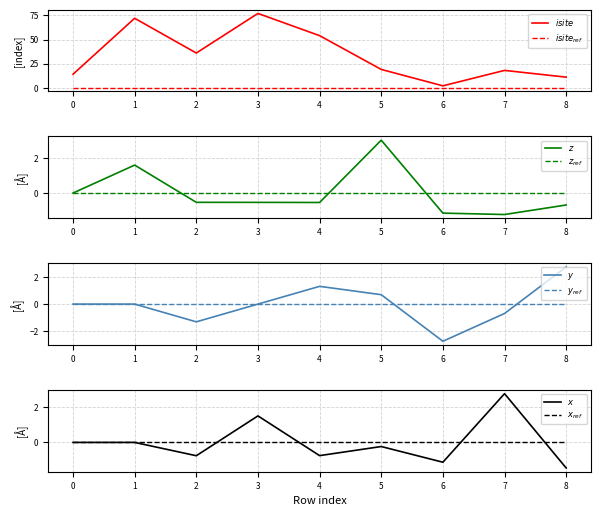

Is the value of y at 2 greater than the value of z at 2?

No